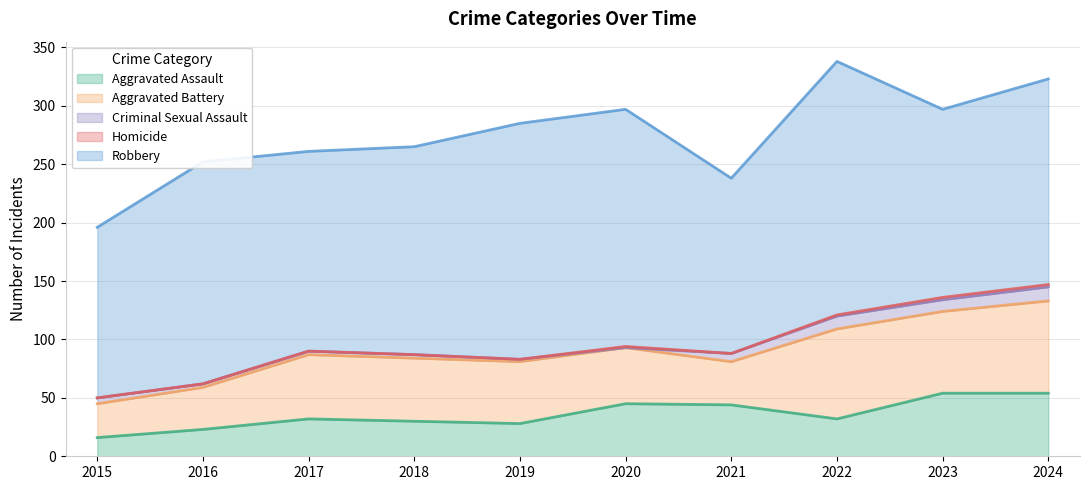

At which label is Robbery closest to 181?

2018